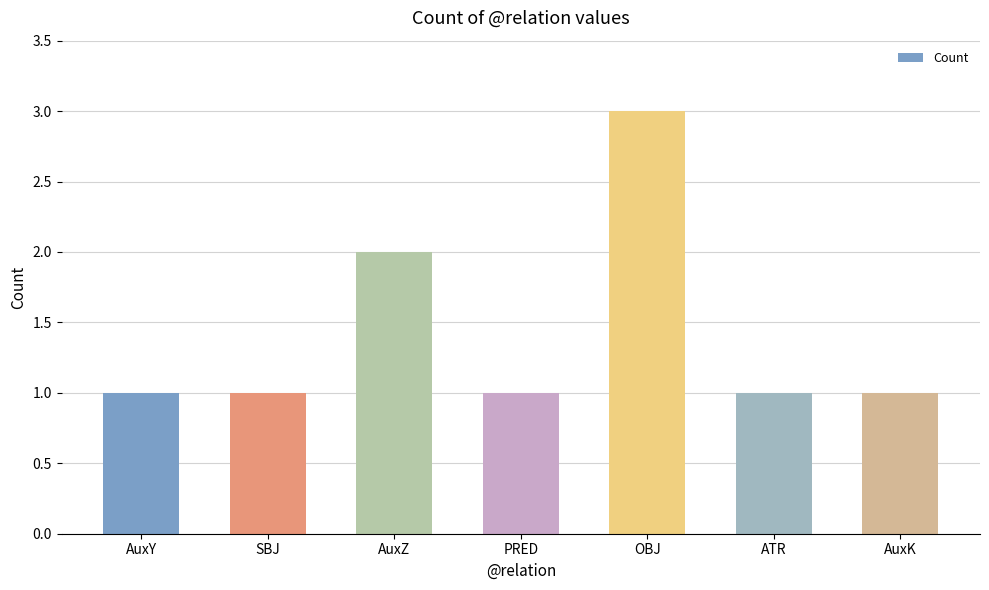

Are the bars horizontal?

No